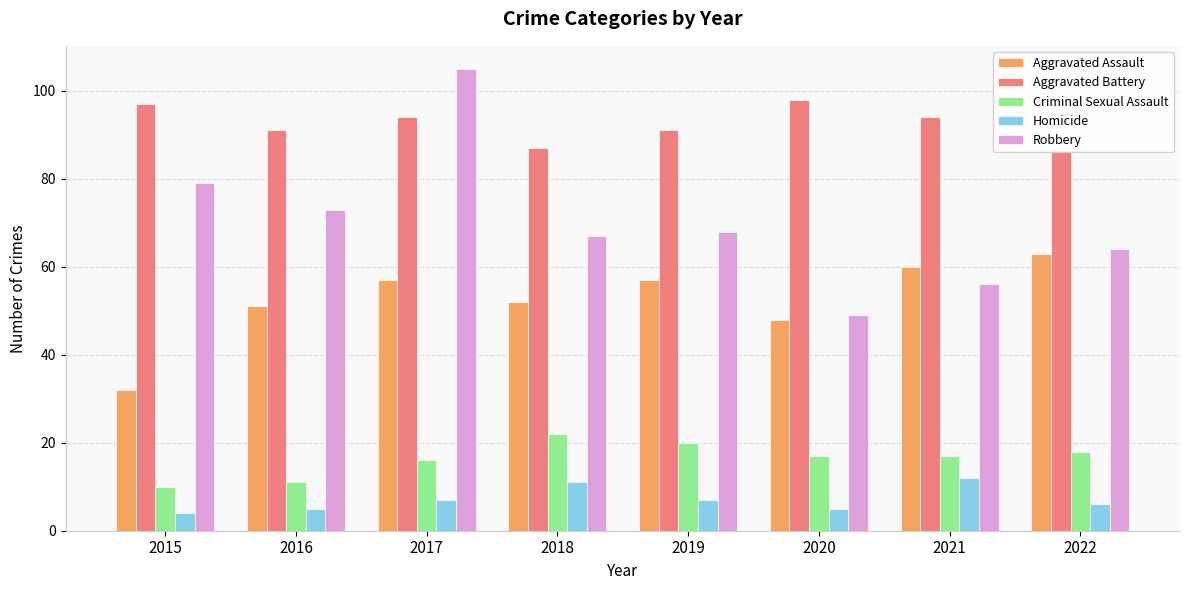

Reading left to right, extract all data points from this chart.

Aggravated Assault: 2015=32	2016=51	2017=57	2018=52	2019=57	2020=48	2021=60	2022=63
Aggravated Battery: 2015=97	2016=91	2017=94	2018=87	2019=91	2020=98	2021=94	2022=86
Criminal Sexual Assault: 2015=10	2016=11	2017=16	2018=22	2019=20	2020=17	2021=17	2022=18
Homicide: 2015=4	2016=5	2017=7	2018=11	2019=7	2020=5	2021=12	2022=6
Robbery: 2015=79	2016=73	2017=105	2018=67	2019=68	2020=49	2021=56	2022=64